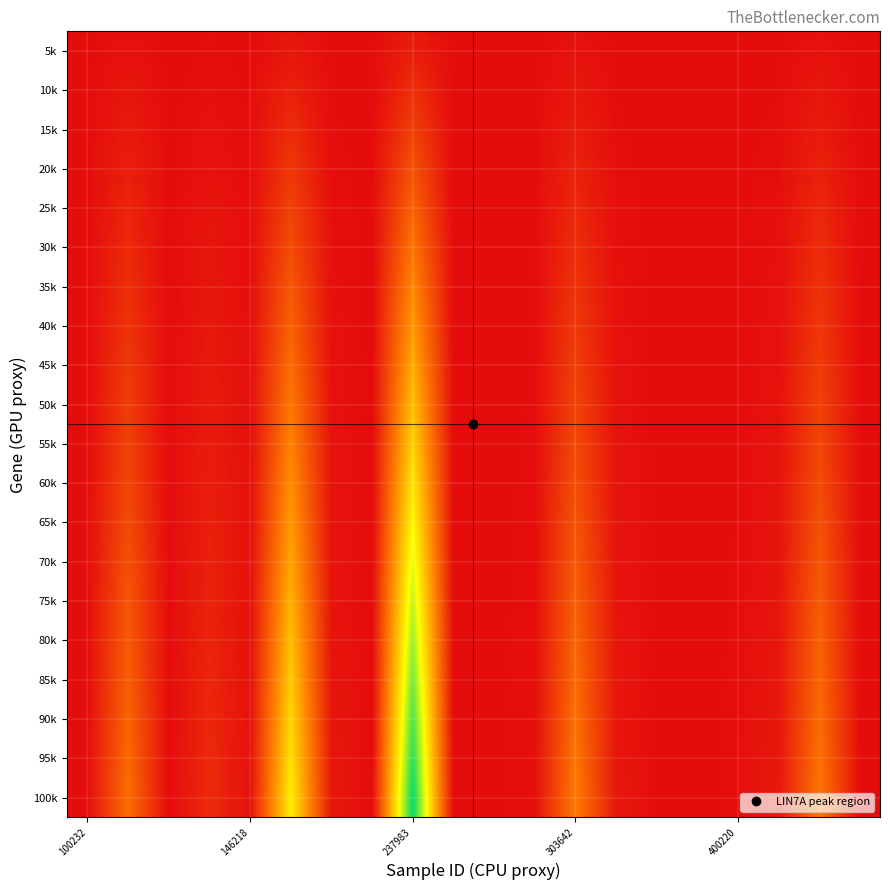

How many distinct data groups are displayed?

20